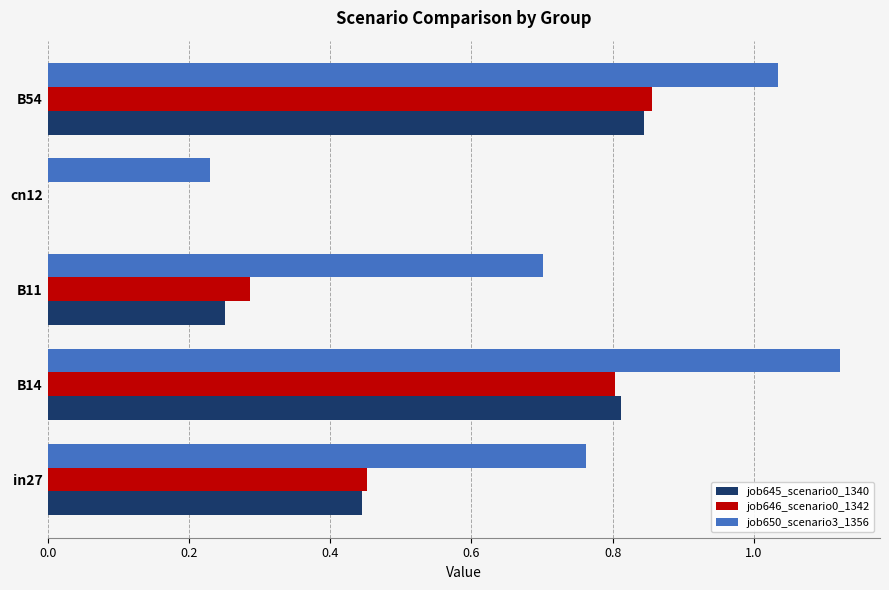

What is the sum of all job650_scenario3_1356 values?

3.9